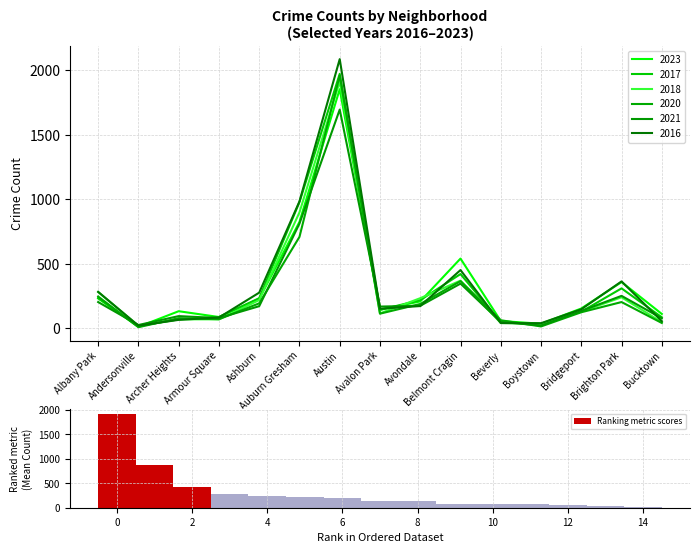

What is the sum of the Ranking metric scores values at 2 and 10?

494.3